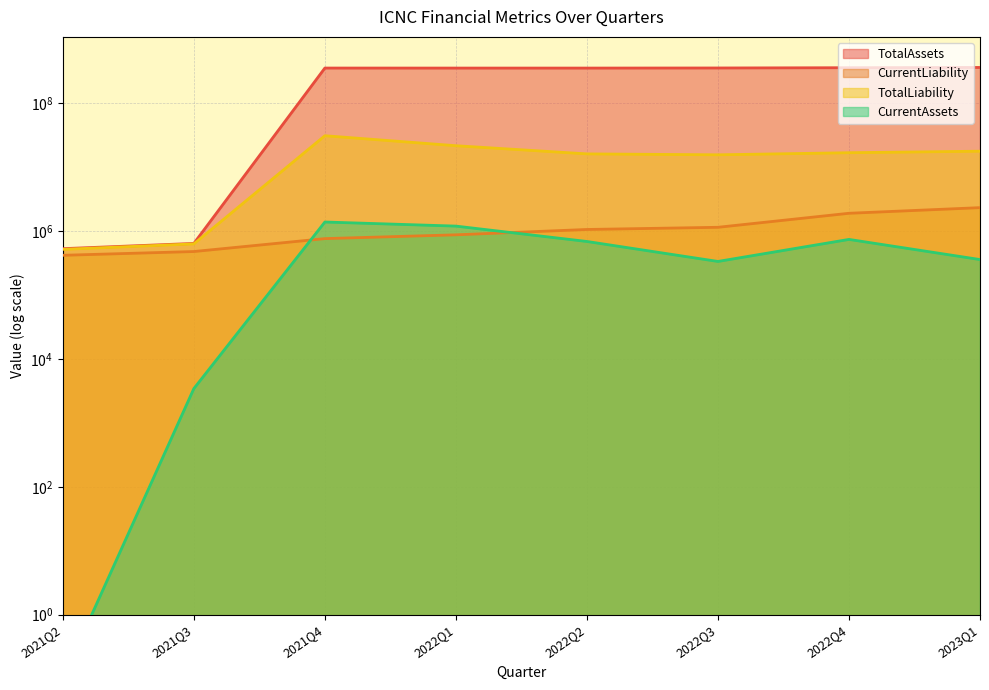

Reading right to left, list all the values displayed in this chart.

TotalAssets: 362897068.0	359472960.0	356075318.0	354821561.0	354888296.0	355160507.0	641533.0	531261.0
CurrentLiability: 2327243.0	1900088.0	1146859.0	1060336.0	874641.0	762889.0	479118.0	418222.0
TotalLiability: 17776118.0	16831488.0	15606359.0	16135286.0	21654891.0	31031889.0	630568.0	518142.0
CurrentAssets: 358916.0	741379.0	335259.0	688319.0	1197608.0	1387522.0	3442.0	0.1